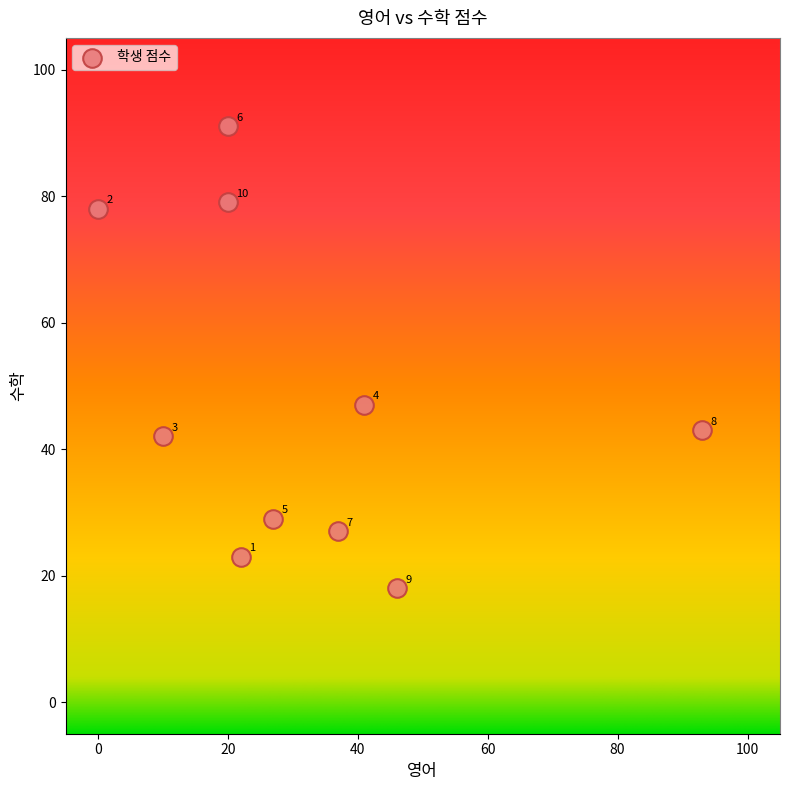

What is the range of Y values (max minus min)?

73